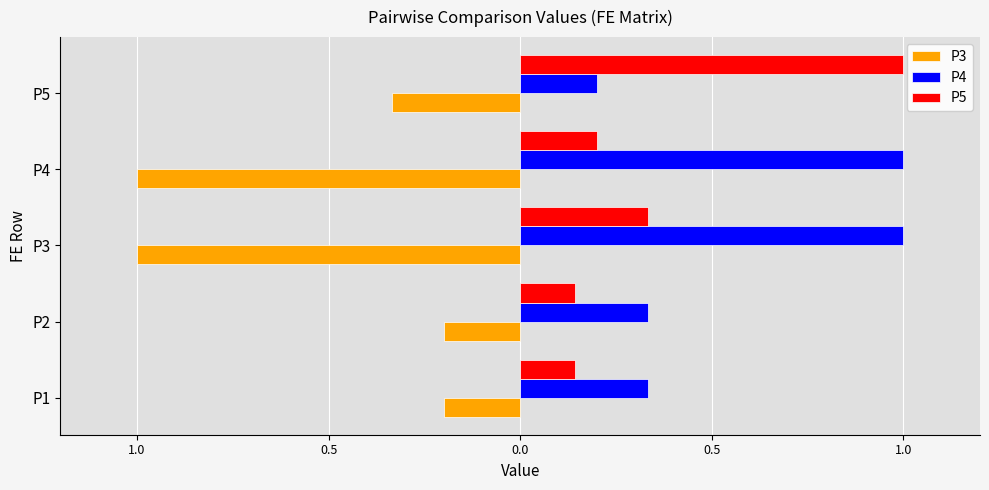

At how many categories does at least one series exceed 0?

5